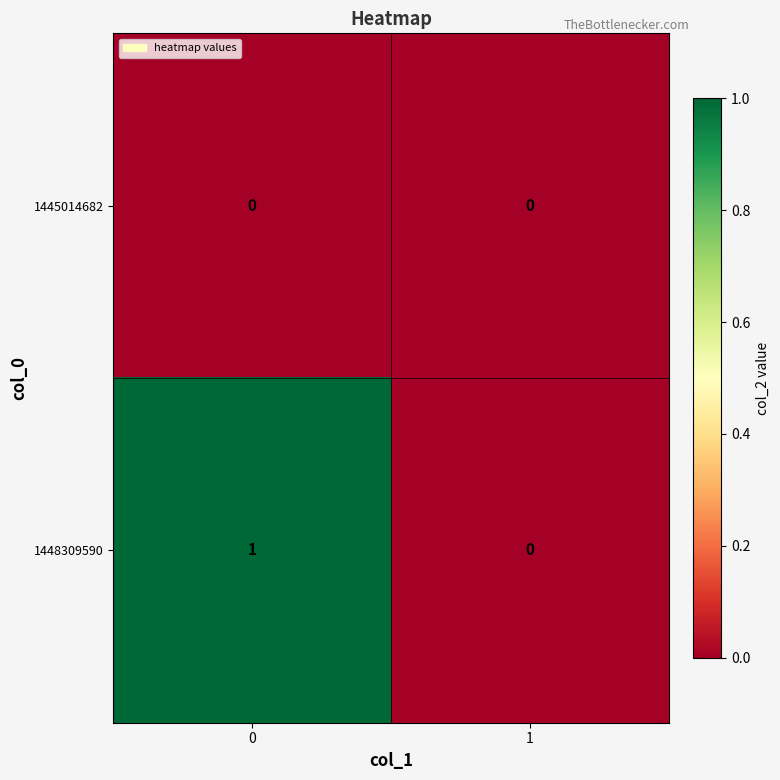

List the series in order of their peak value, lowest first.

1445014682, 1448309590